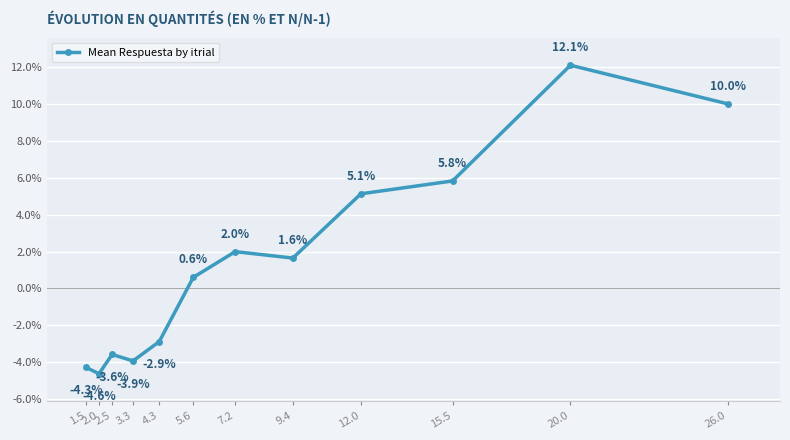

True or false: the data shows 16.4 at 20.0.

False